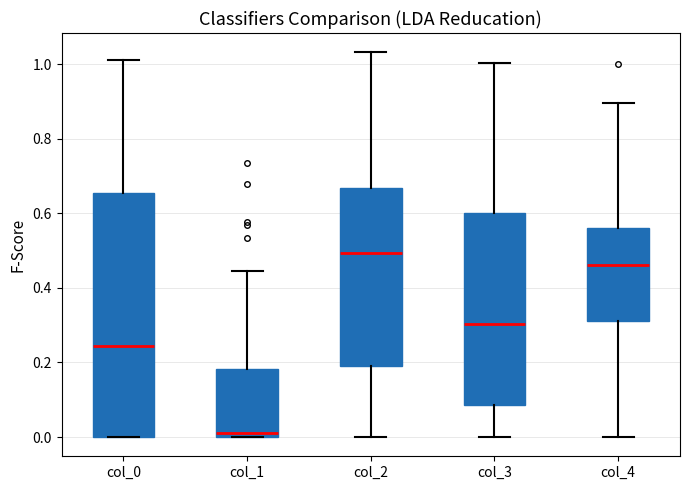

Reading left to right, transcribe this box plot: for each box, give where its median line is, the range the box spans, and where its two whiskers end, as read against the y-axis. The values are not printed on the chart, so give them approximately, as read against the axis.

col_0: median 0.24, box 0.00 to 0.66, whiskers 0.00 to 1.02
col_1: median 0.00 (just above the box's lower edge), box 0.00 to 0.18, whiskers 0.00 to 0.44
col_2: median 0.50, box 0.20 to 0.66, whiskers 0.00 to 1.04
col_3: median 0.30, box 0.08 to 0.60, whiskers 0.00 to 1.00
col_4: median 0.46, box 0.32 to 0.56, whiskers 0.00 to 0.90